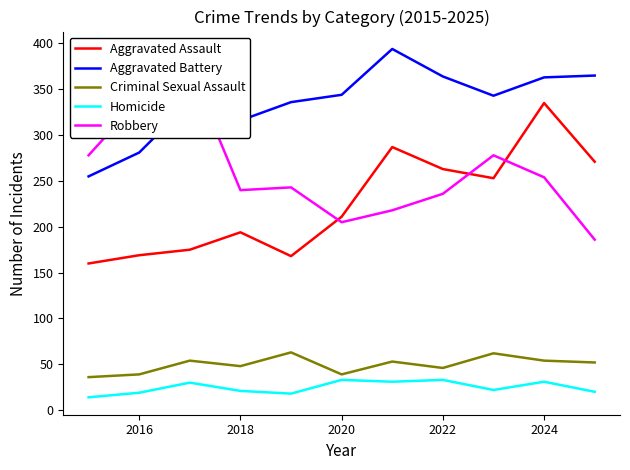

At which label does Aggravated Assault reach its peak?

2024